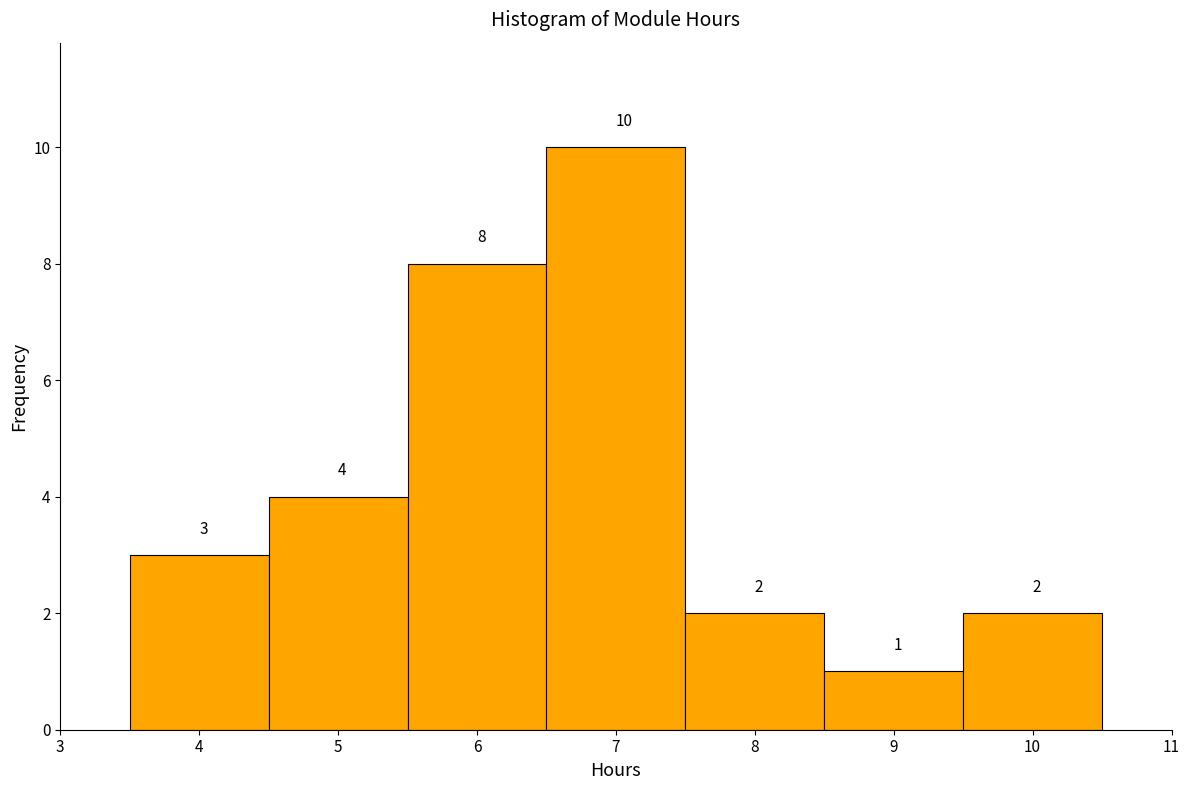

Reading left to right, transcribe this chart: for each bar, give the range it covers on the x-axis and its height.

3.5 to 4.5: 3
4.5 to 5.5: 4
5.5 to 6.5: 8
6.5 to 7.5: 10
7.5 to 8.5: 2
8.5 to 9.5: 1
9.5 to 10.5: 2